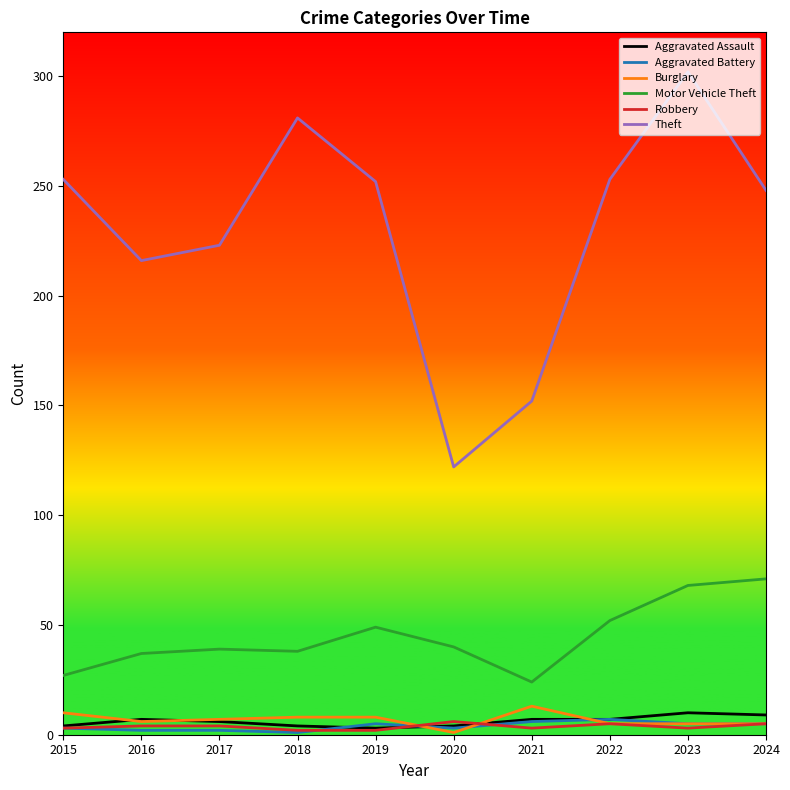

Which series changed the most between 2017 and 2020?

Theft